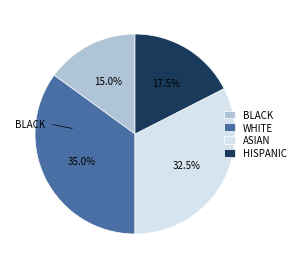

Rank the categories by value from lowest to highest.

BLACK, HISPANIC, ASIAN, WHITE